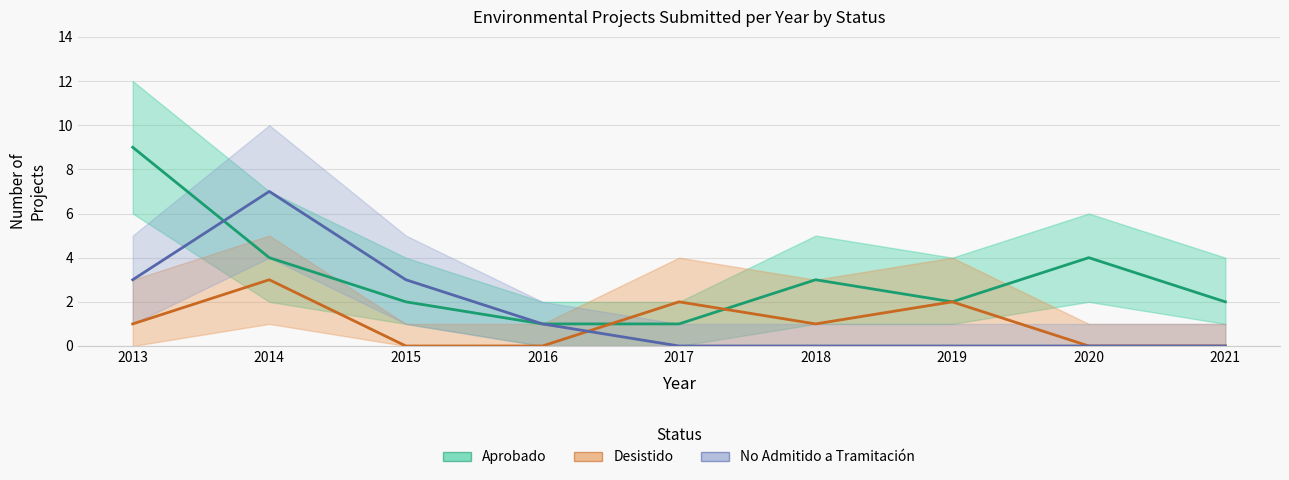

Which has a higher value, 2019 or 2013?

2013